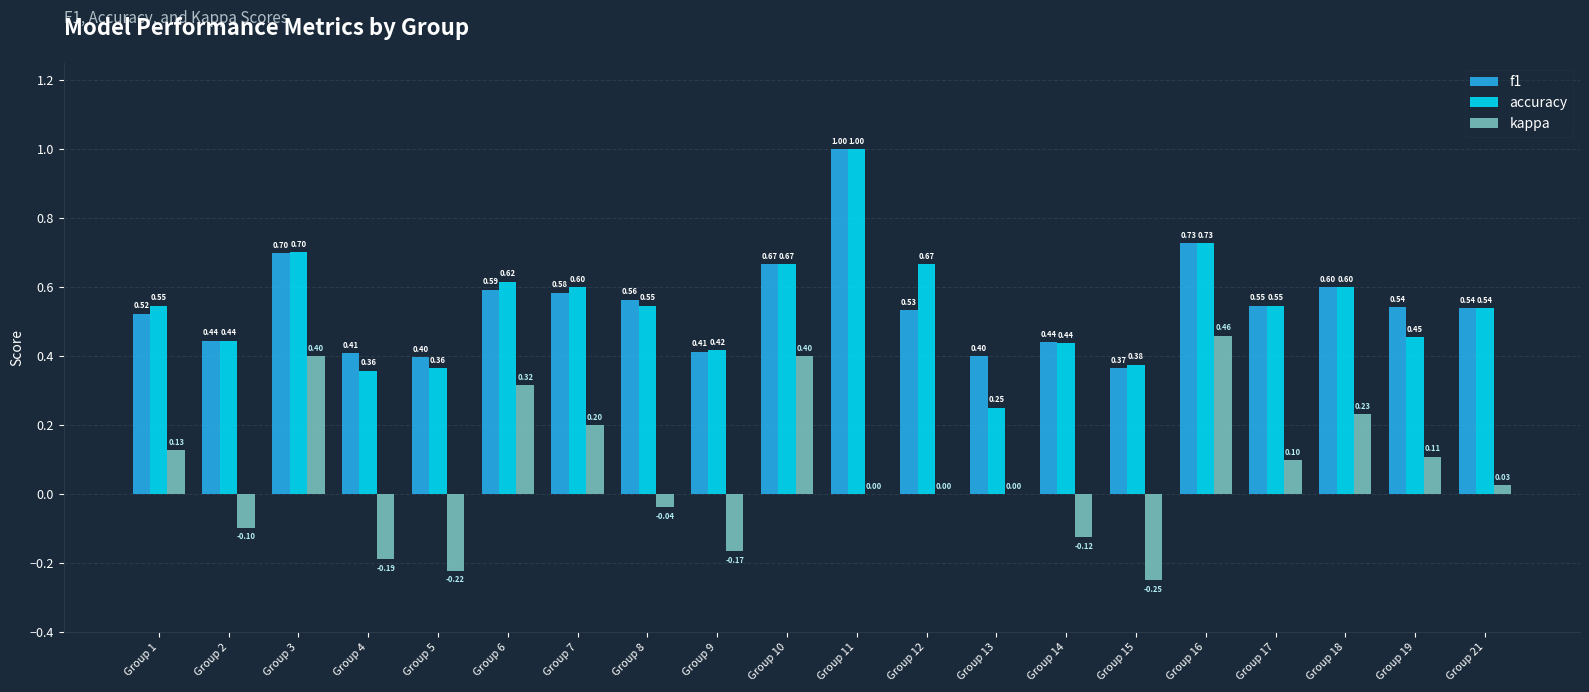

Which series has the largest range (max minus min)?

accuracy